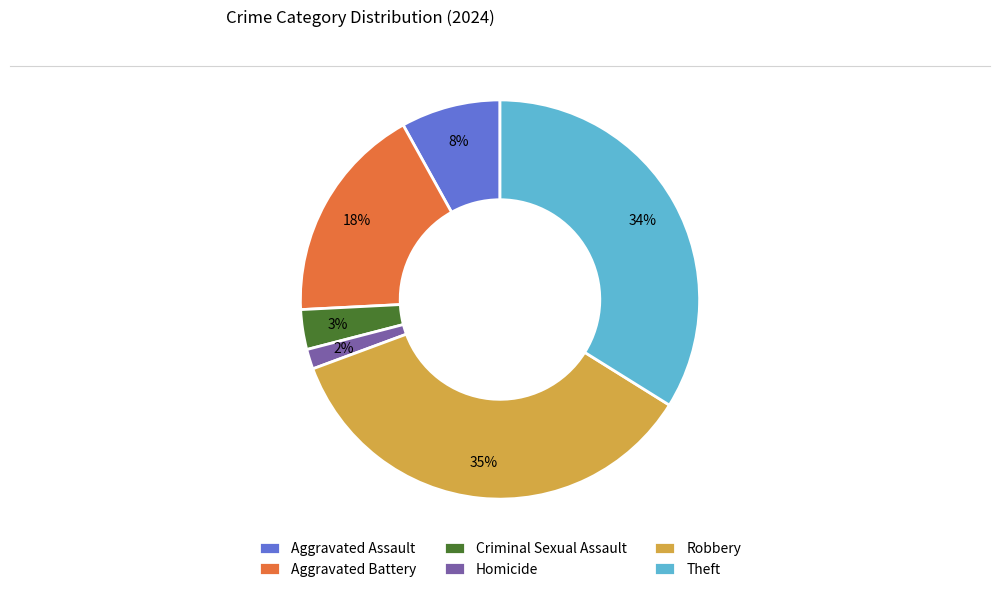

Between Criminal Sexual Assault and Robbery, which is larger?

Robbery